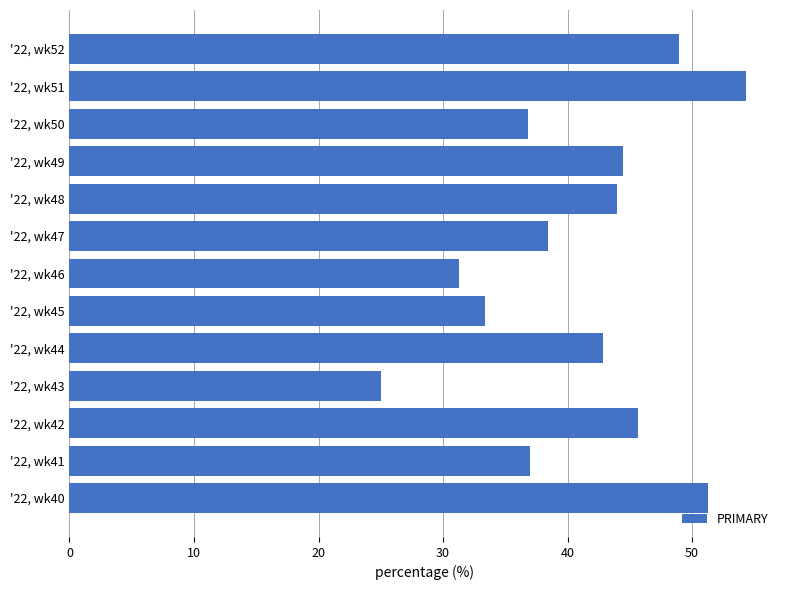

What is the ratio of the value at '22, wk46 to the value at '22, wk51?

0.6